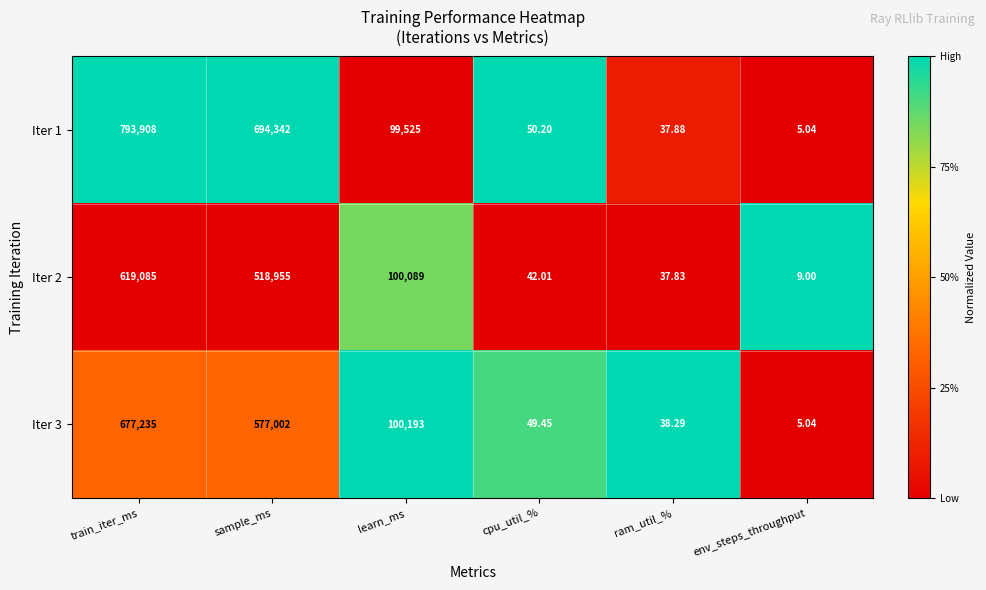

Is the value of Iter 1 at learn_ms greater than the value of Iter 3 at cpu_util_%?

Yes